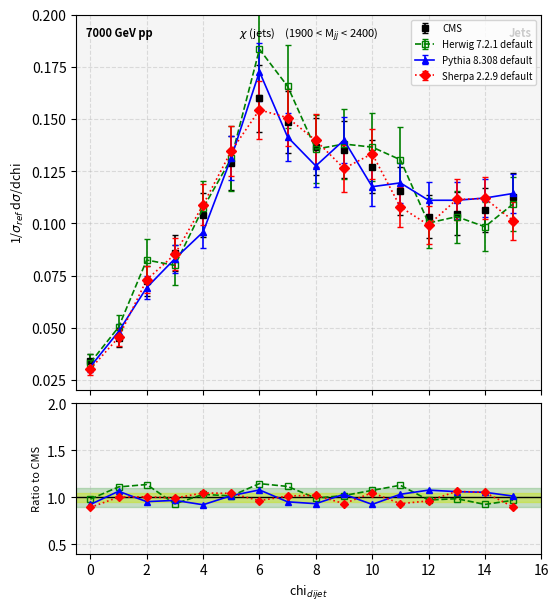

What is the spread (max minus min) of values at 14?

0.1